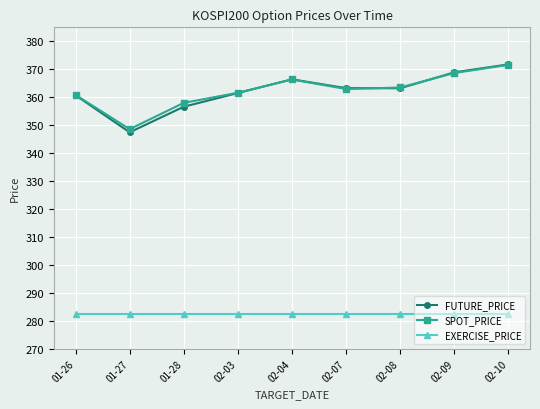

At how many categories does at least one series exceed 291?

9